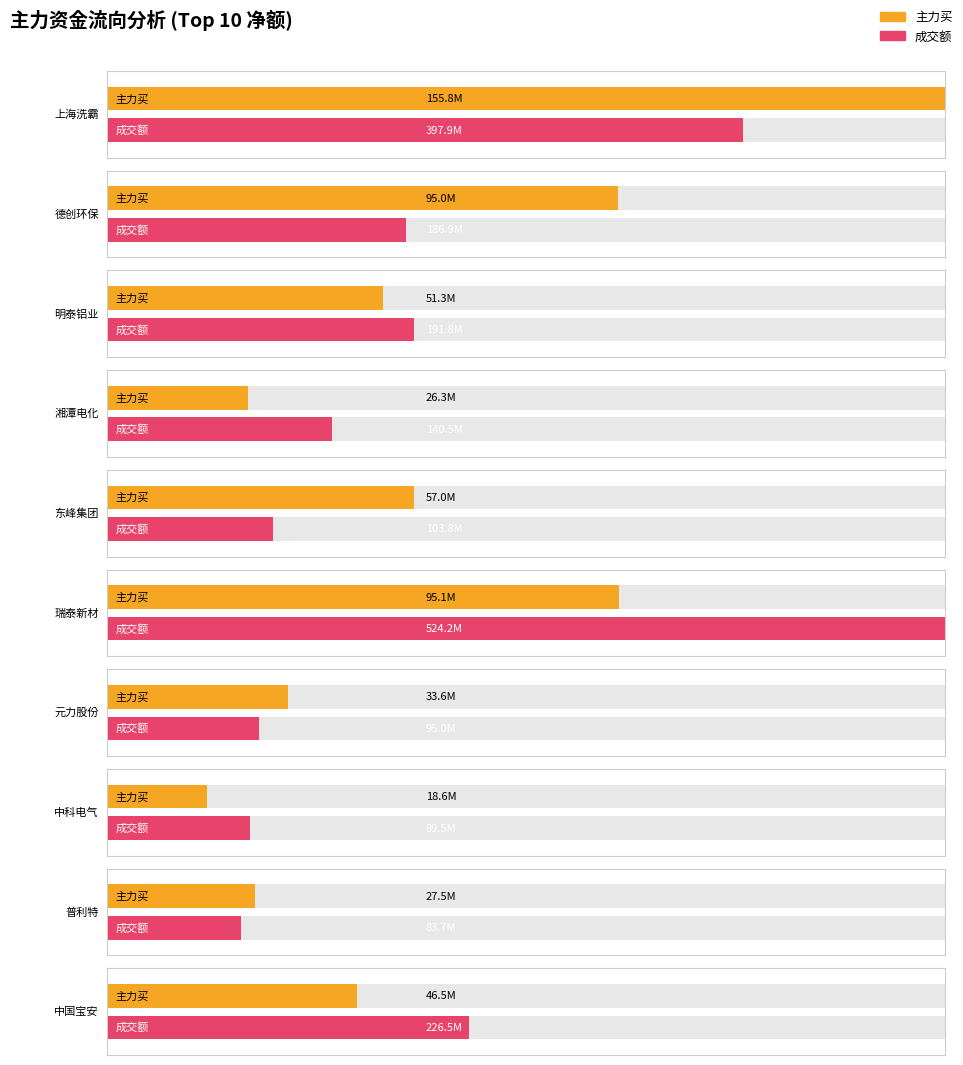

Does the chart contain any negative values?

No